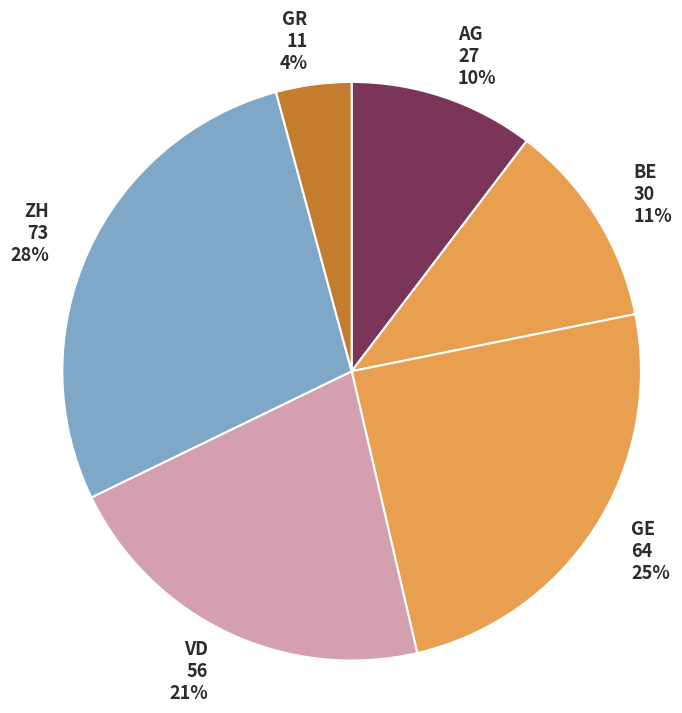

Is VD the majority of the pie?

No